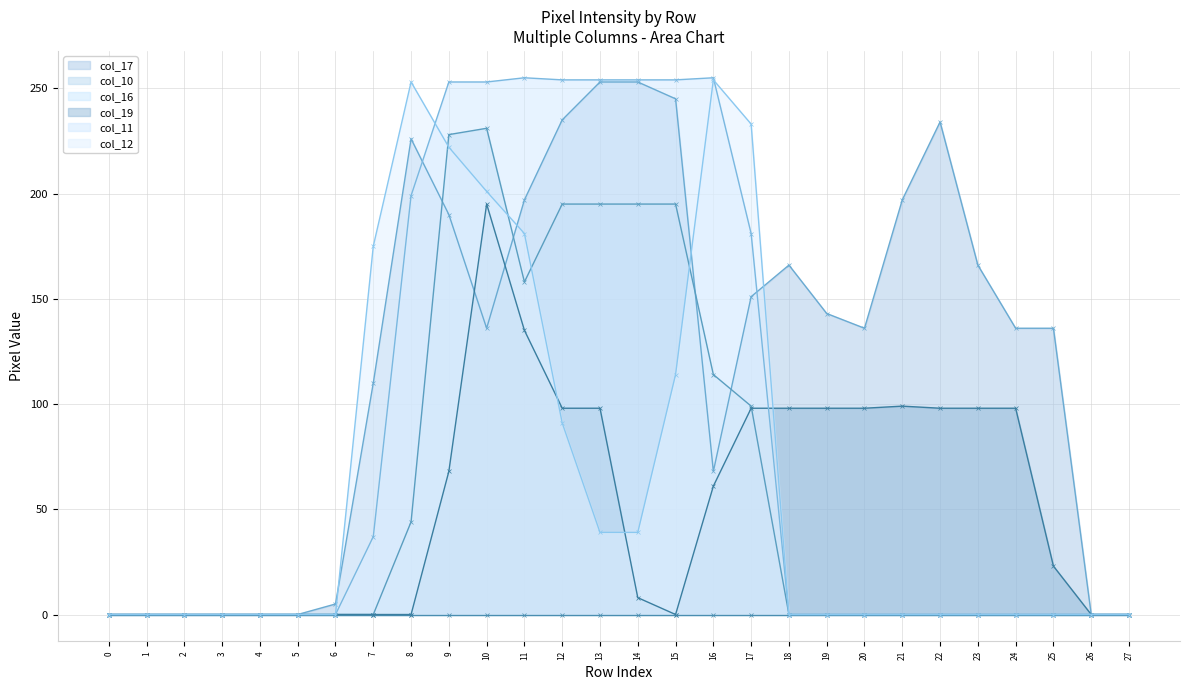

What is the difference between the second highest and minimum values in the col_11 series?

255